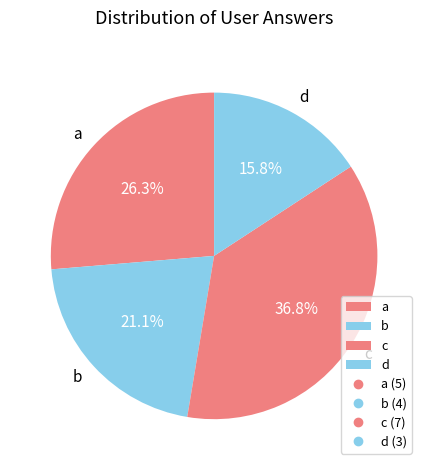

To the nearest percent, what is the combined percentage of a and d?

42%